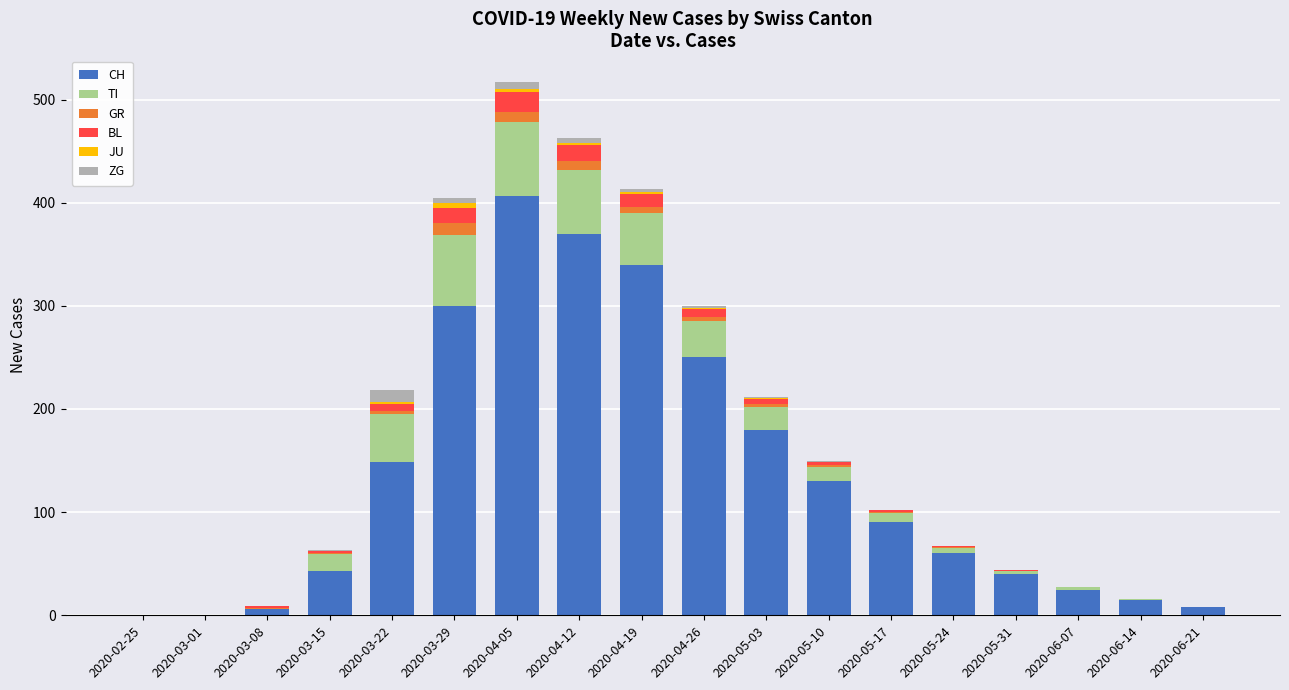

True or false: CH has a value of 69 at 2020-03-22.

False